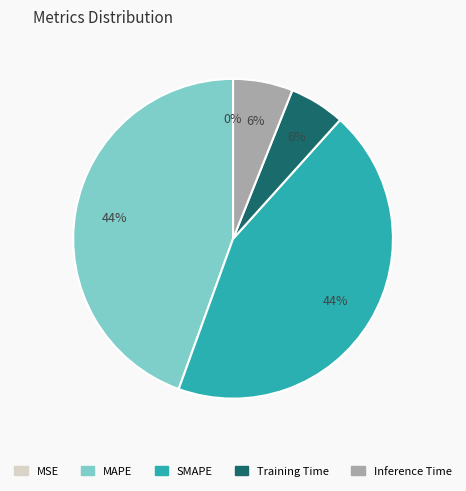

Is Training Time the majority of the pie?

No